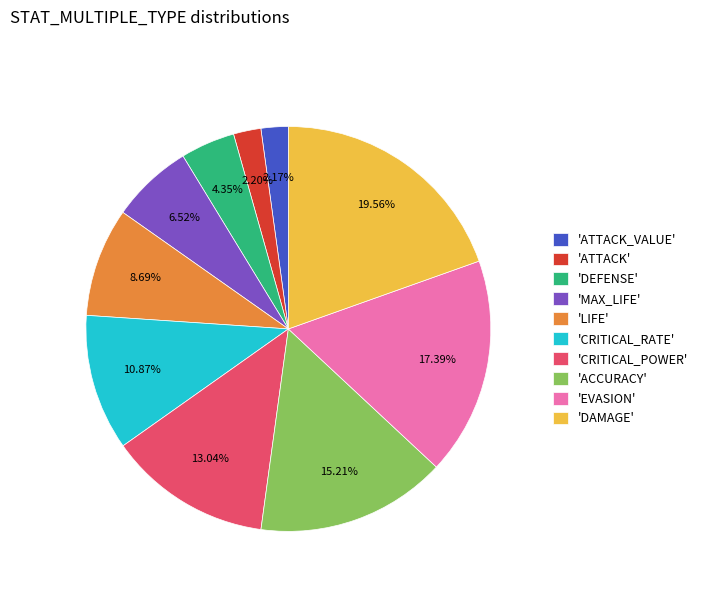

Is there a majority slice in this chart?

No